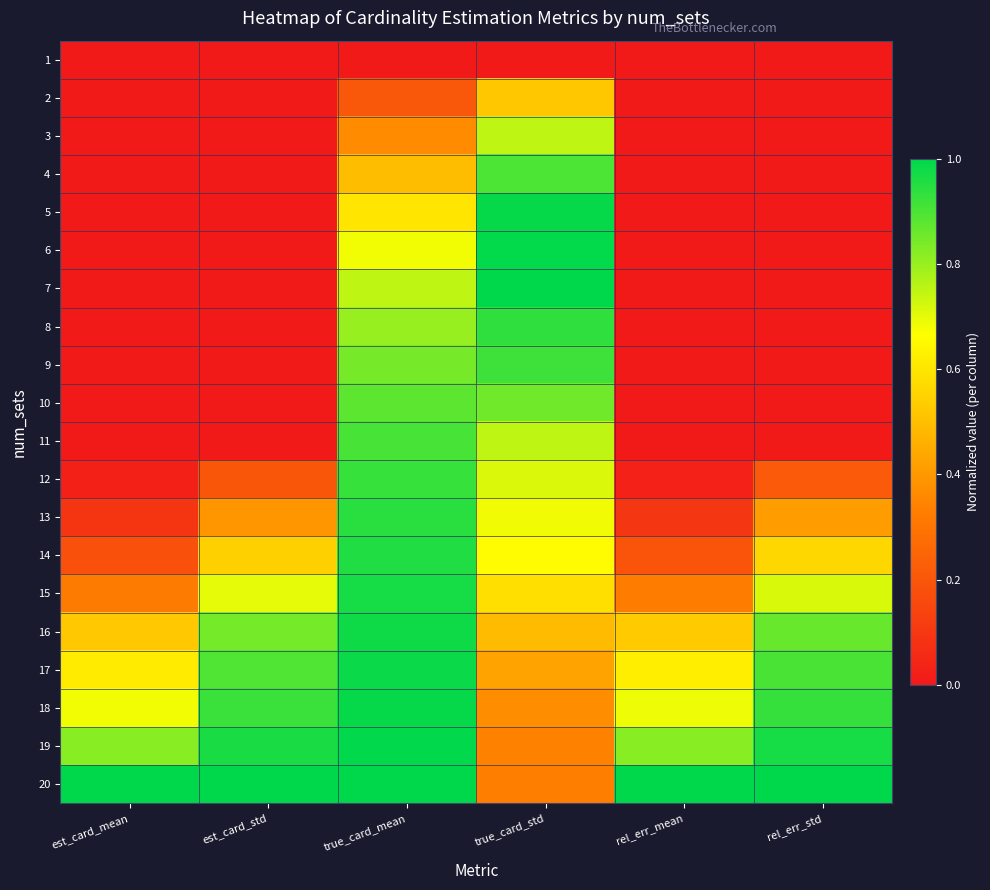

What is the spread (max minus min) of values at rel_err_std?

1.0